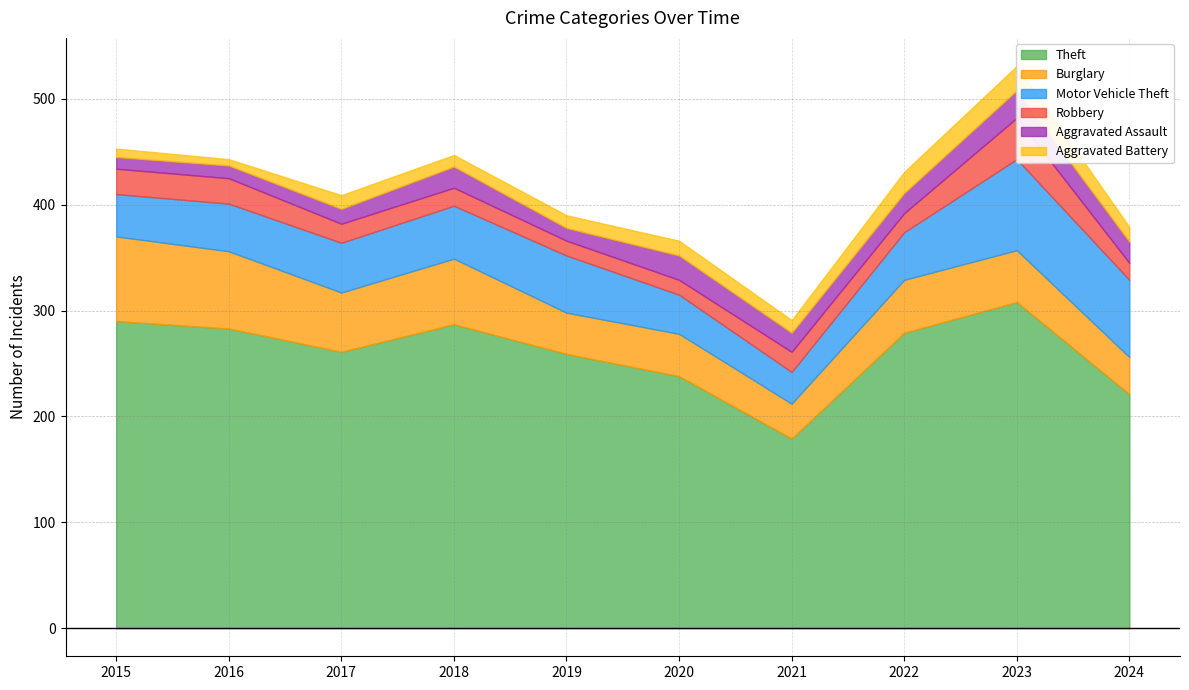

What is the value of the Burglary point at the 2nd from the left?

73